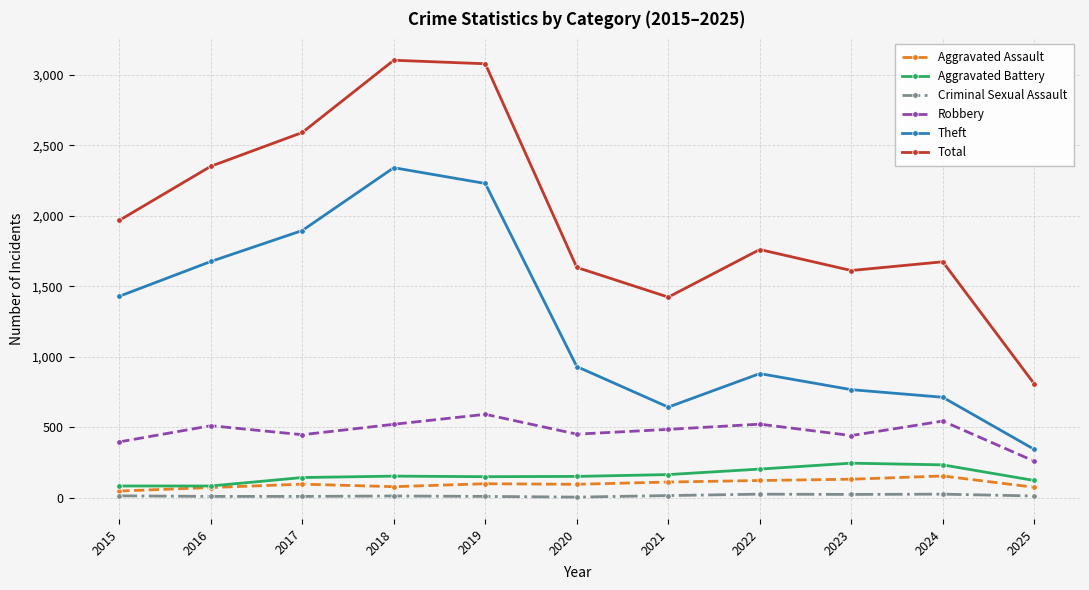

How many lines are shown in the chart?

6